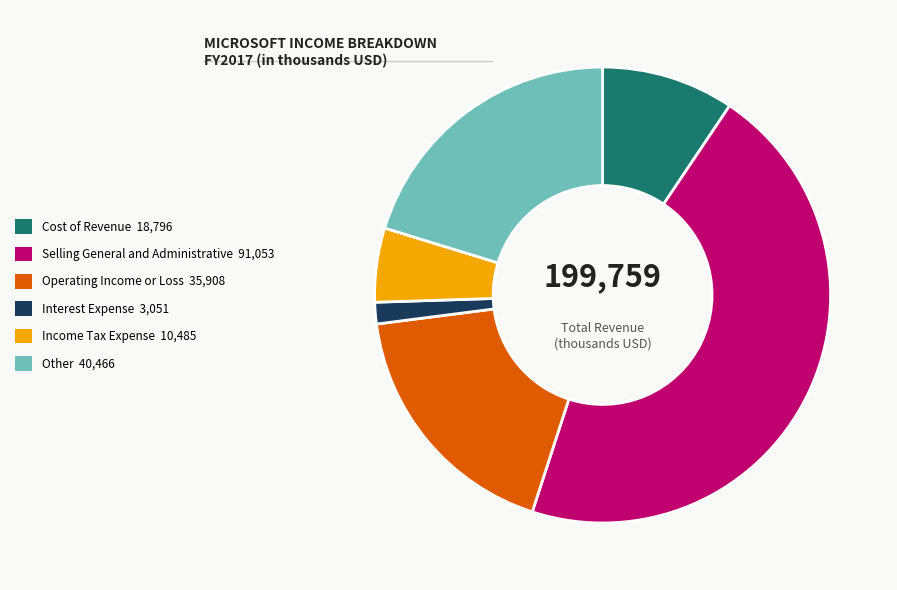

What is the ratio of the value at Operating Income or Loss 35,908 to the value at Other 40,466?

0.9